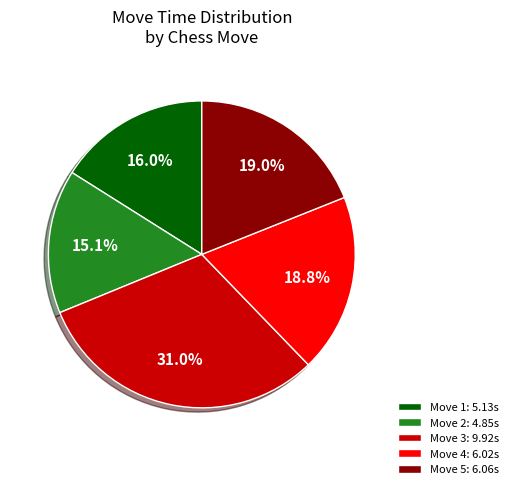

Count the number of slices in the pie.

5